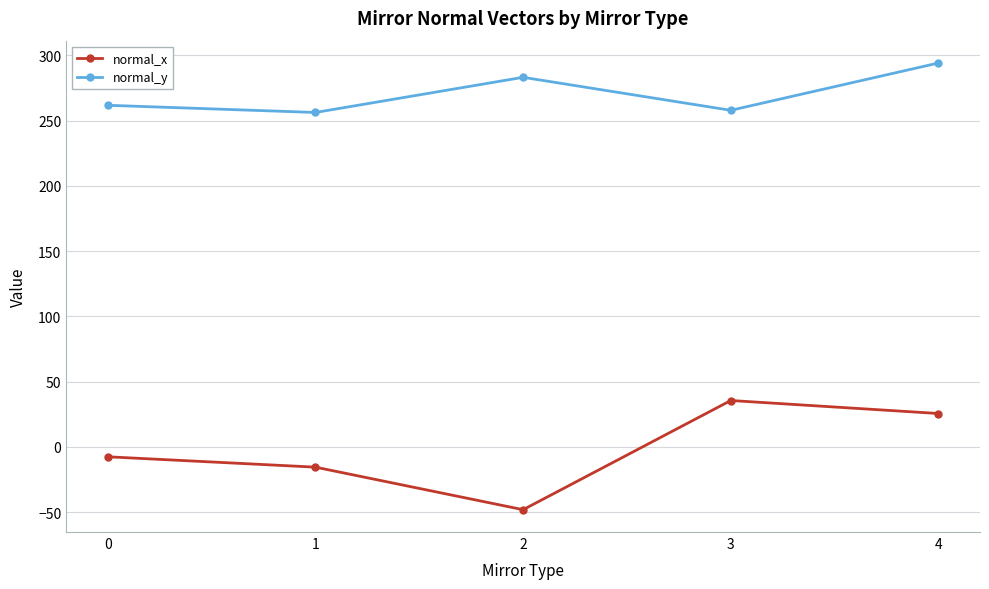

What is the greatest value displayed?

294.2